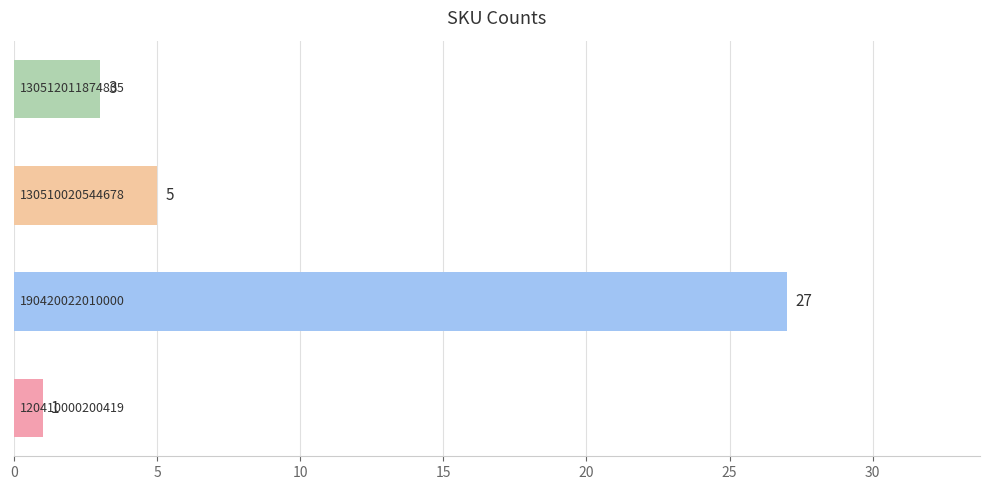

Reading top to bottom, list all the values displayed in this chart.

3	5	27	1